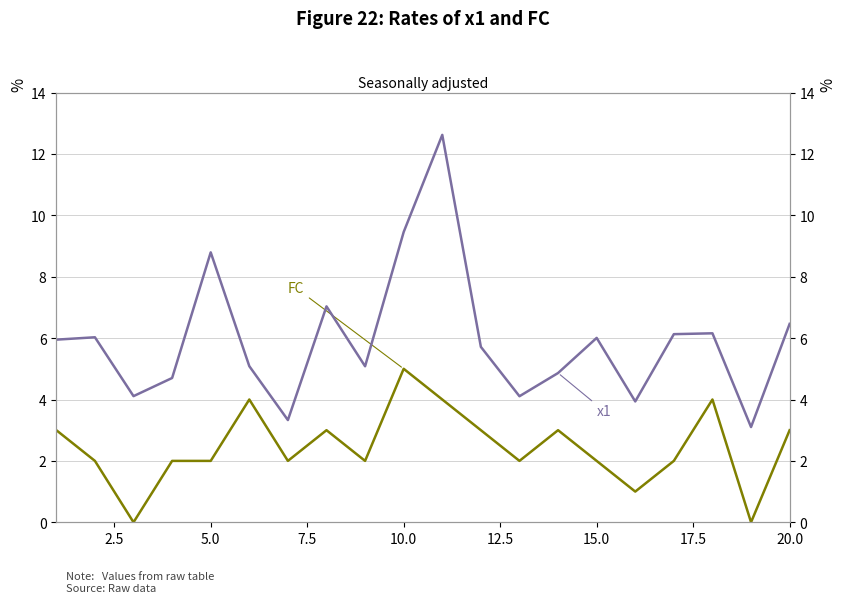

True or false: x1 has more than 2 points higher than both neighbors.

True